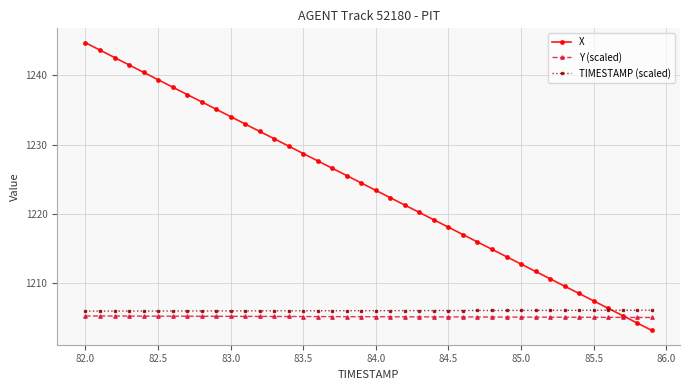

What is the difference between the second highest and minimum values in the Y (scaled) series?

0.2